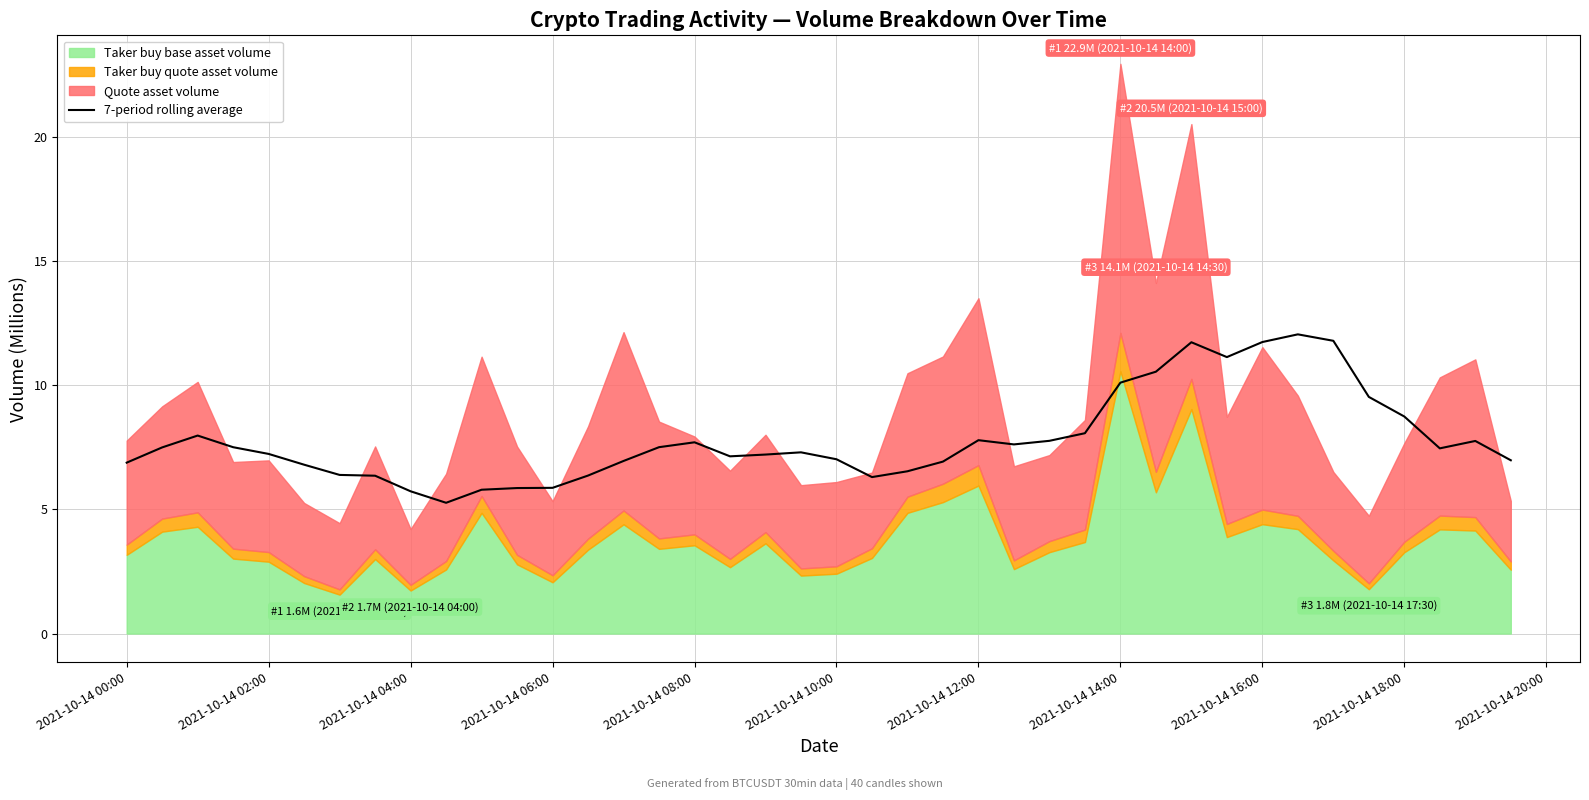

The 7-period rolling average series shows 4.0 at 2021-10-14 04:00. True or false?

False